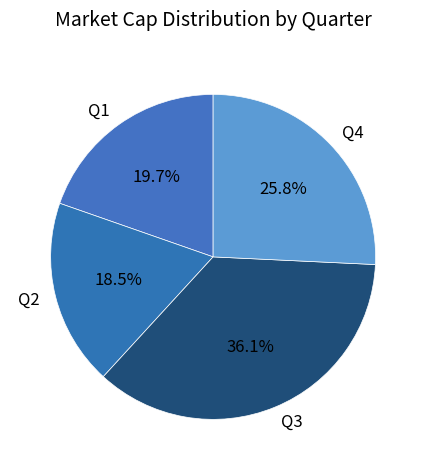

What percentage do Q4 and Q3 together represent?

61.8%